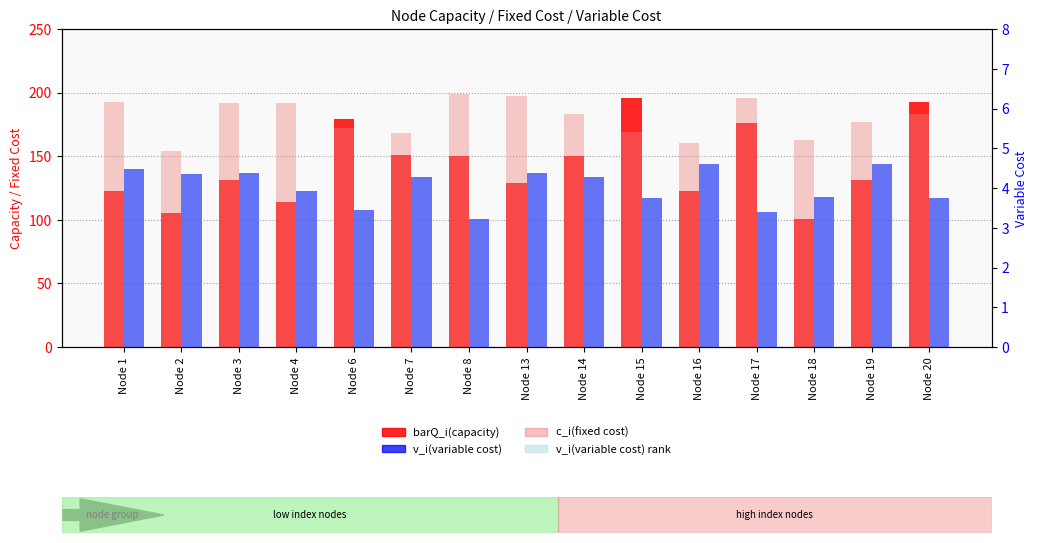

Reading right to left, what are all the values shown in this chart?

barQ_i(capacity): Node 20=193.0	Node 19=131.0	Node 18=101.0	Node 17=176.0	Node 16=123.0	Node 15=196.0	Node 14=150.0	Node 13=129.0	Node 8=150.0	Node 7=151.0	Node 6=179.0	Node 4=114.0	Node 3=131.0	Node 2=105.0	Node 1=123.0
c_i(fixed cost): Node 20=183.0	Node 19=177.0	Node 18=163.0	Node 17=196.0	Node 16=160.0	Node 15=169.0	Node 14=183.0	Node 13=197.0	Node 8=199.0	Node 7=168.0	Node 6=172.0	Node 4=192.0	Node 3=192.0	Node 2=154.0	Node 1=193.0
v_i(variable cost): Node 20=3.8	Node 19=4.6	Node 18=3.8	Node 17=3.4	Node 16=4.6	Node 15=3.8	Node 14=4.3	Node 13=4.4	Node 8=3.2	Node 7=4.3	Node 6=3.4	Node 4=3.9	Node 3=4.4	Node 2=4.3	Node 1=4.5
v_i(variable cost) rank: Node 20=3.8	Node 19=4.6	Node 18=3.8	Node 17=3.4	Node 16=4.6	Node 15=3.8	Node 14=4.3	Node 13=4.4	Node 8=3.2	Node 7=4.3	Node 6=3.4	Node 4=3.9	Node 3=4.4	Node 2=4.3	Node 1=4.5